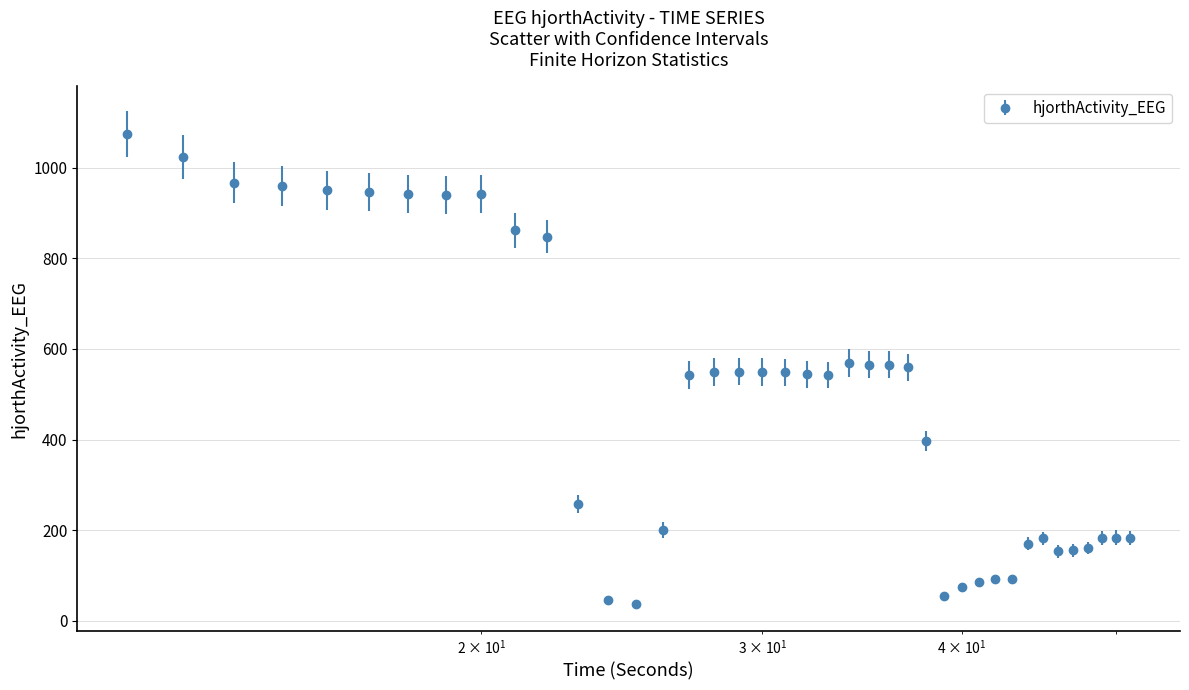

What is the difference between the maximum and minimum values?

1037.2